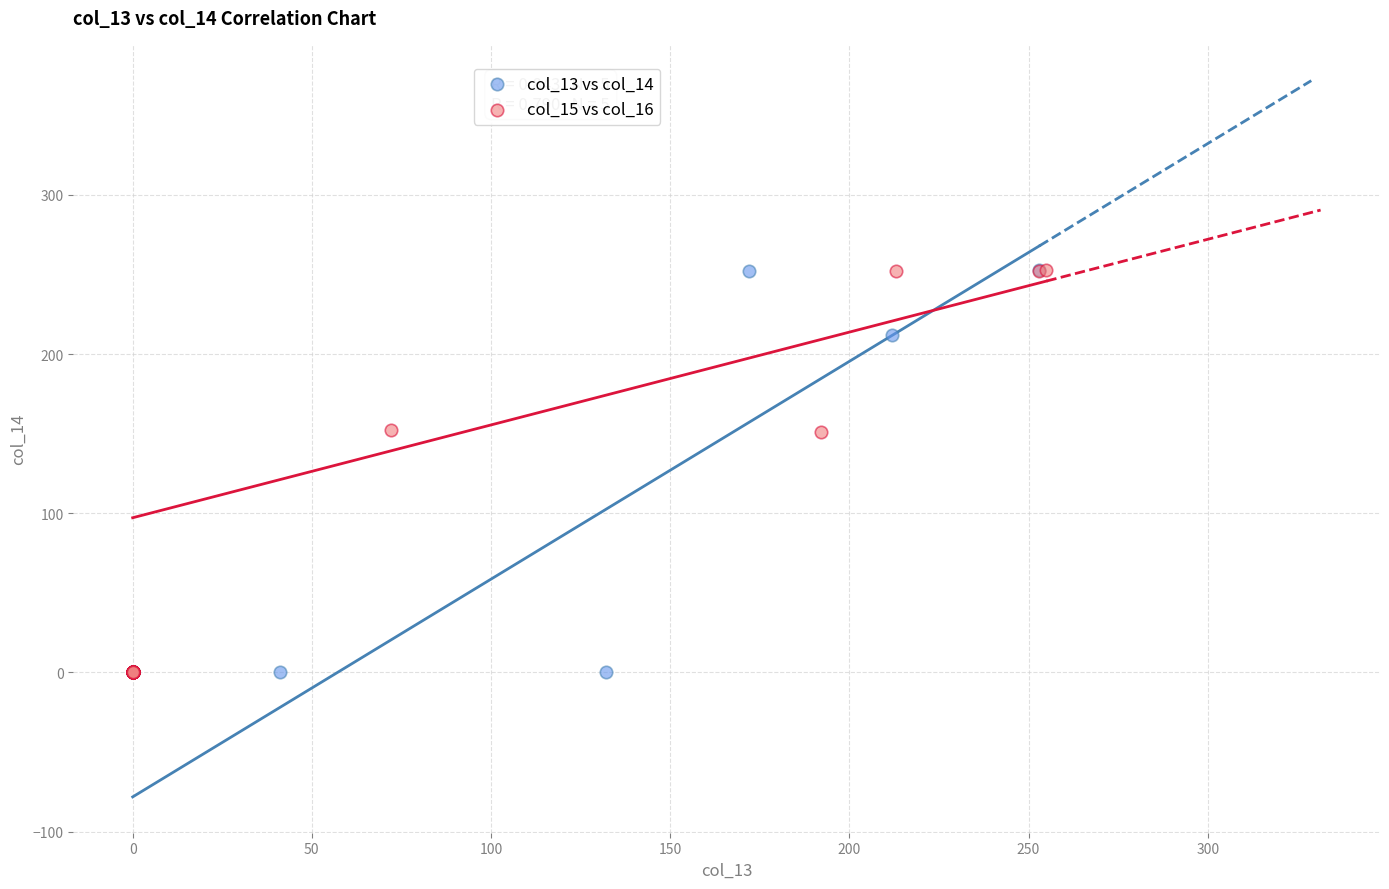

What are all the series names shown in the legend?

col_13 vs col_14, col_15 vs col_16